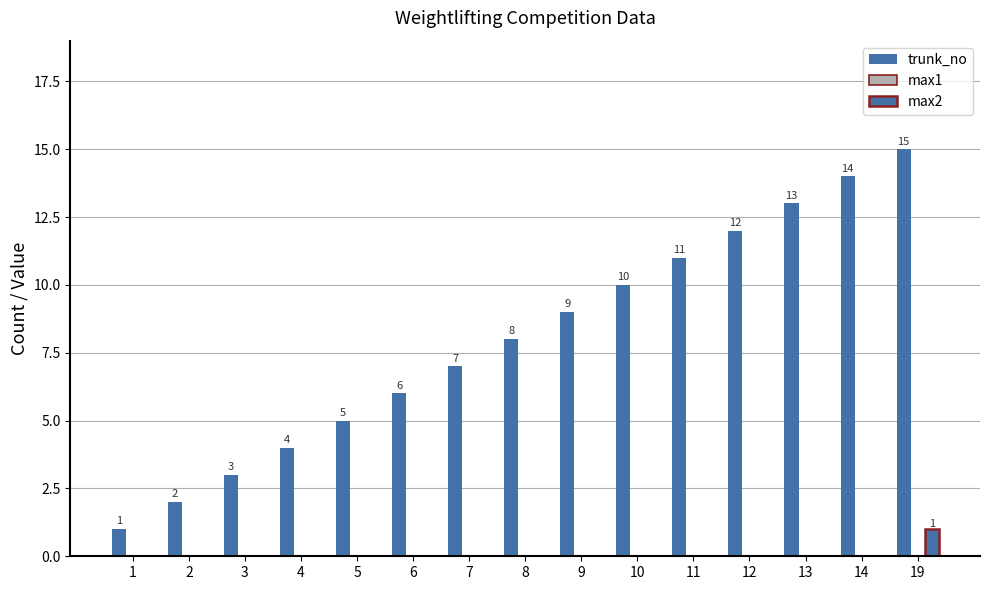

How many data points does each series have?

15